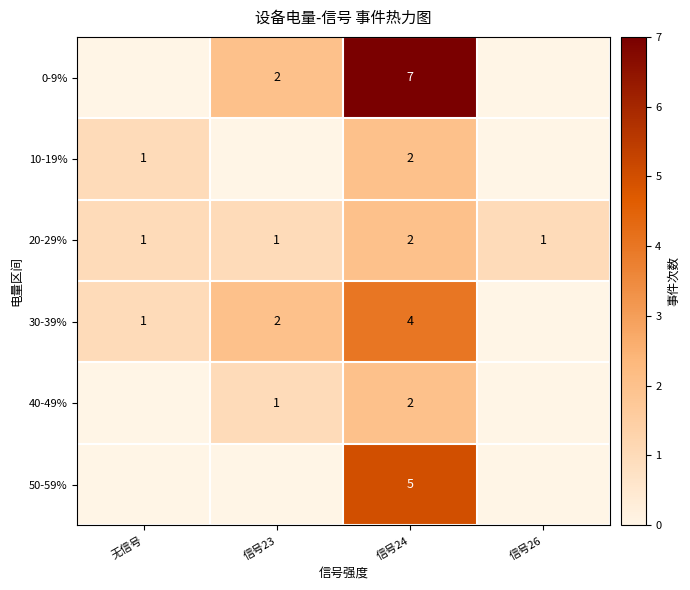

At which category is the sum across all series the highest?

信号24